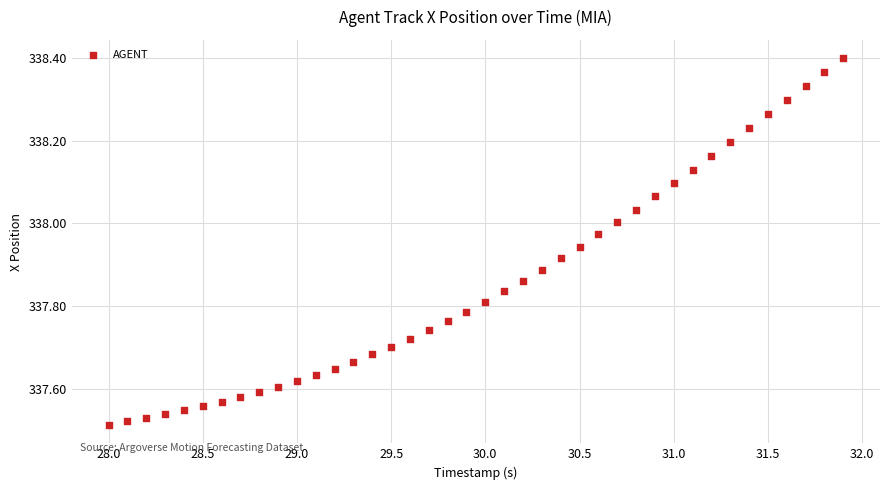

What is the range of X values (max minus min)?

3.9